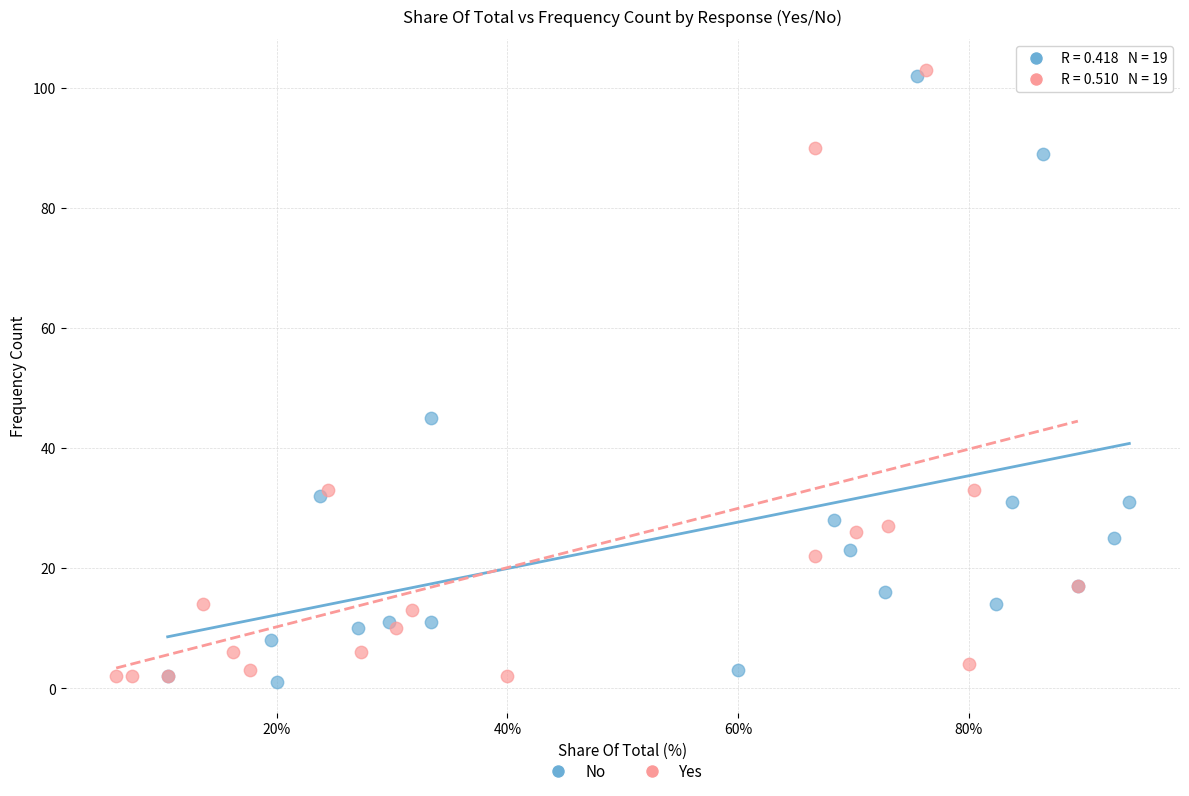

Which series contains the highest Y value?

Yes